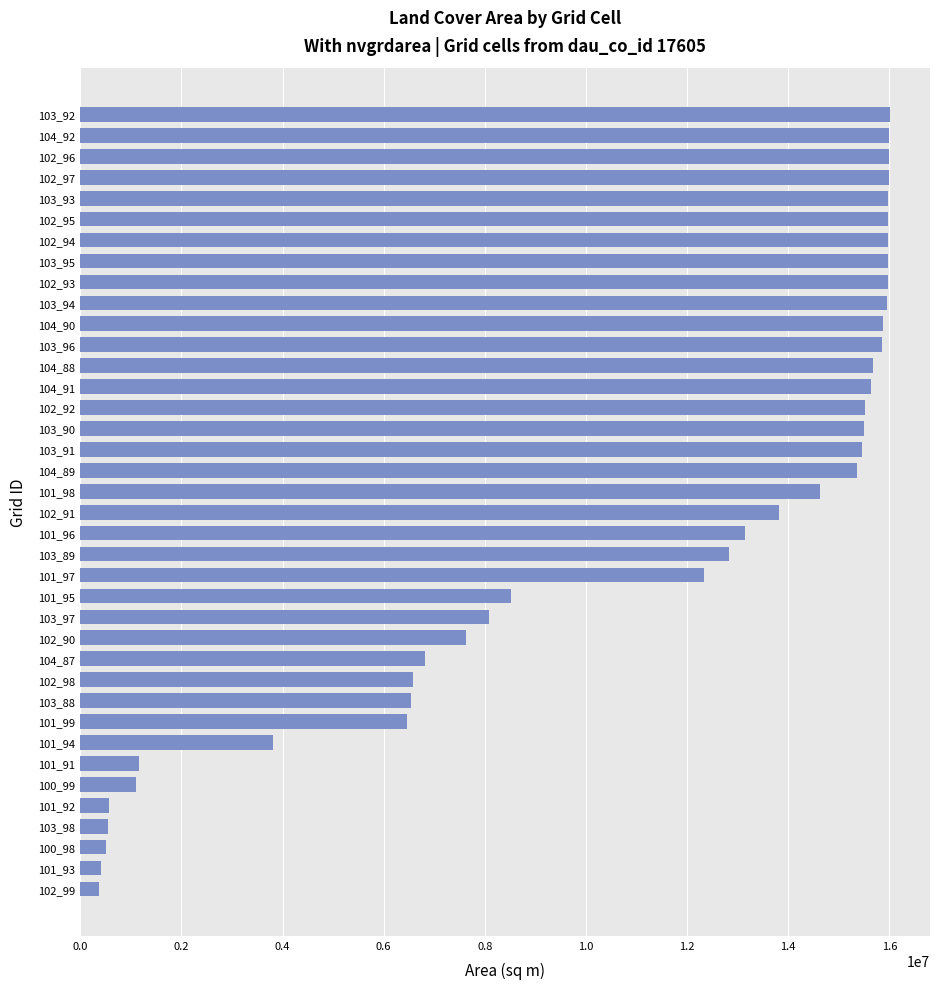

The value at 103_95 is 15971400. True or false?

True